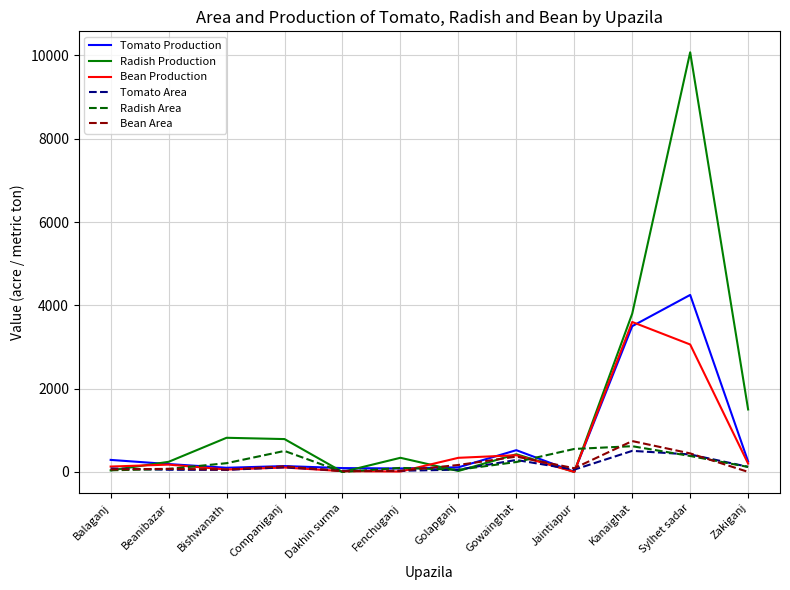

What is the maximum value shown in the chart?

10075.0